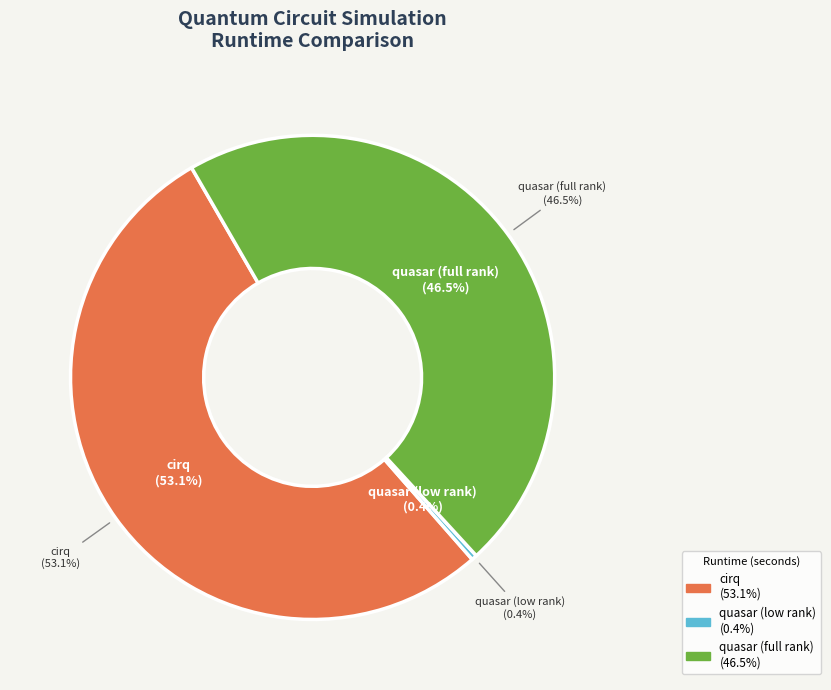

Combined, what portion of the pie is cirq and quasar (low rank)?

53.5%